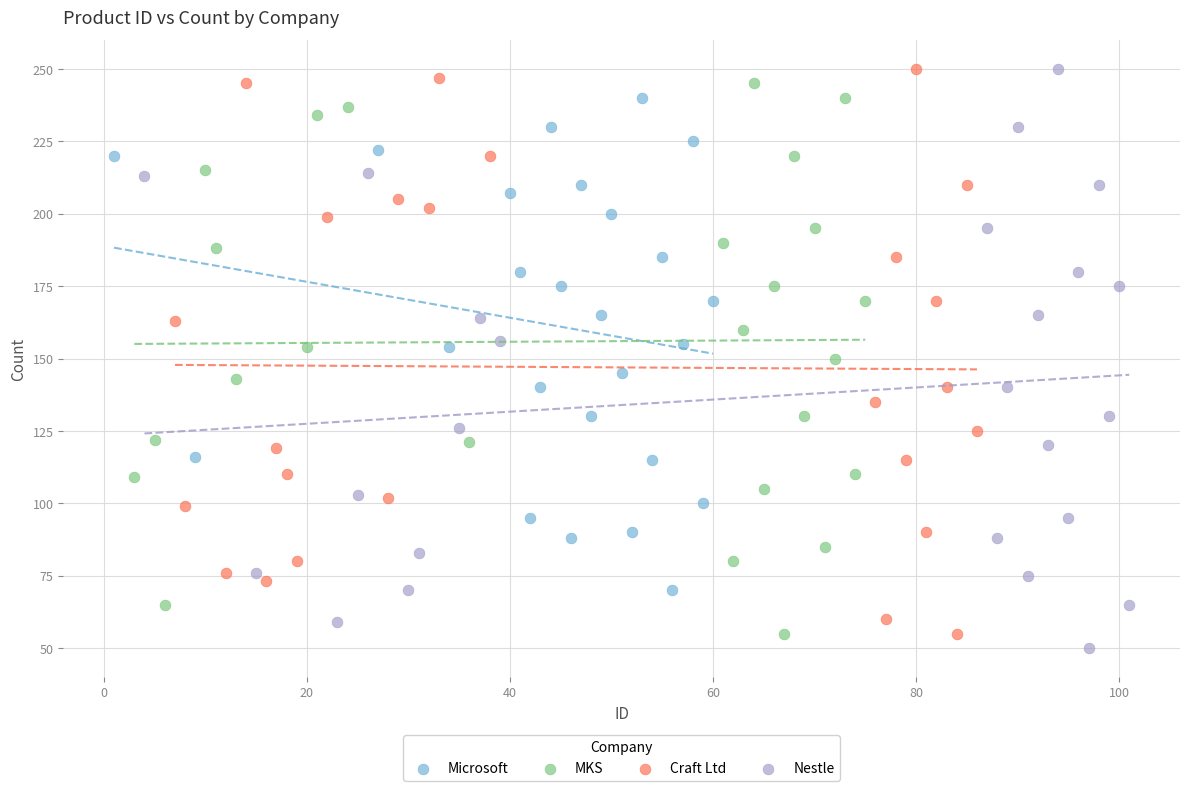

Which series contains the lowest Y value?

Nestle